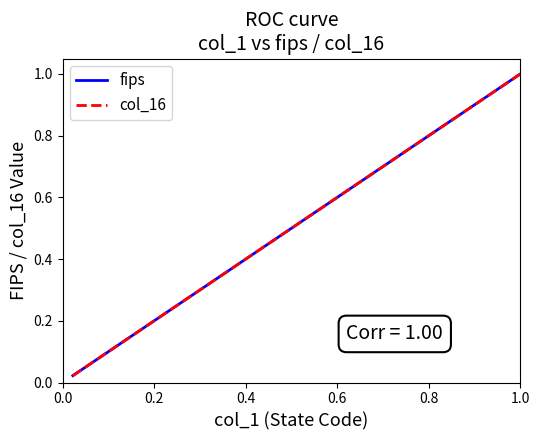

How many lines are shown in the chart?

2